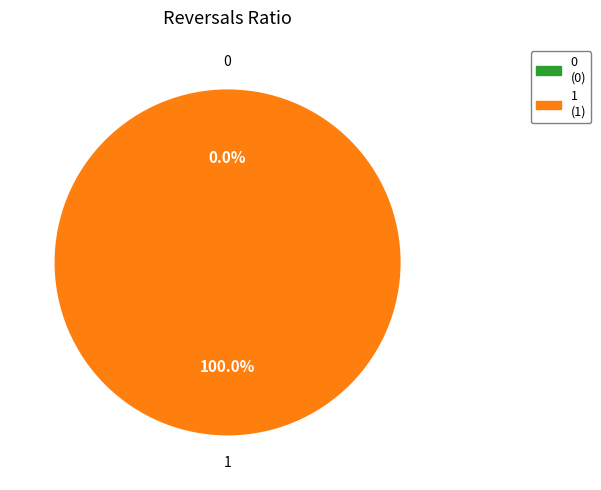

Which category accounts for the majority?

1